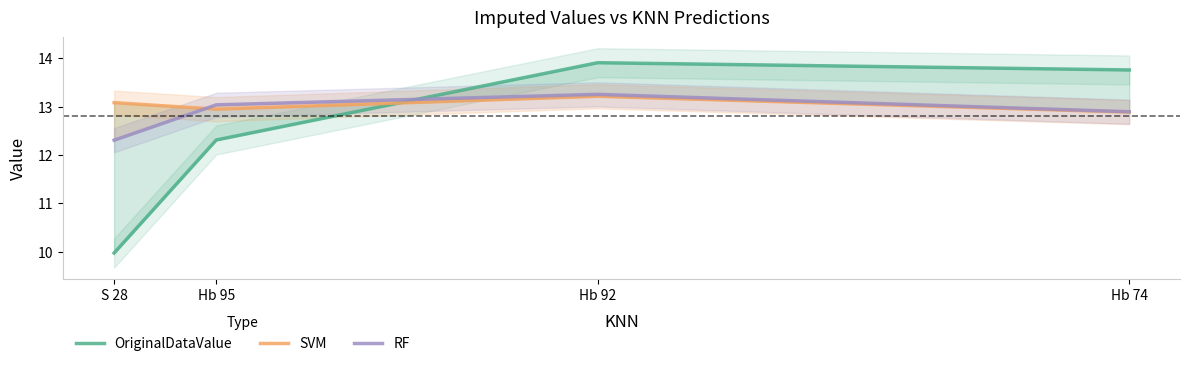

The value of RF at Hb 95 is 13.0. True or false?

True